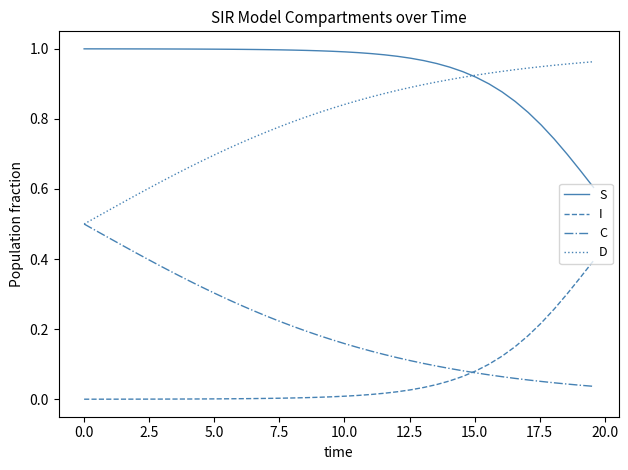

List the series in order of their overall mean, highest first.

S, D, C, I